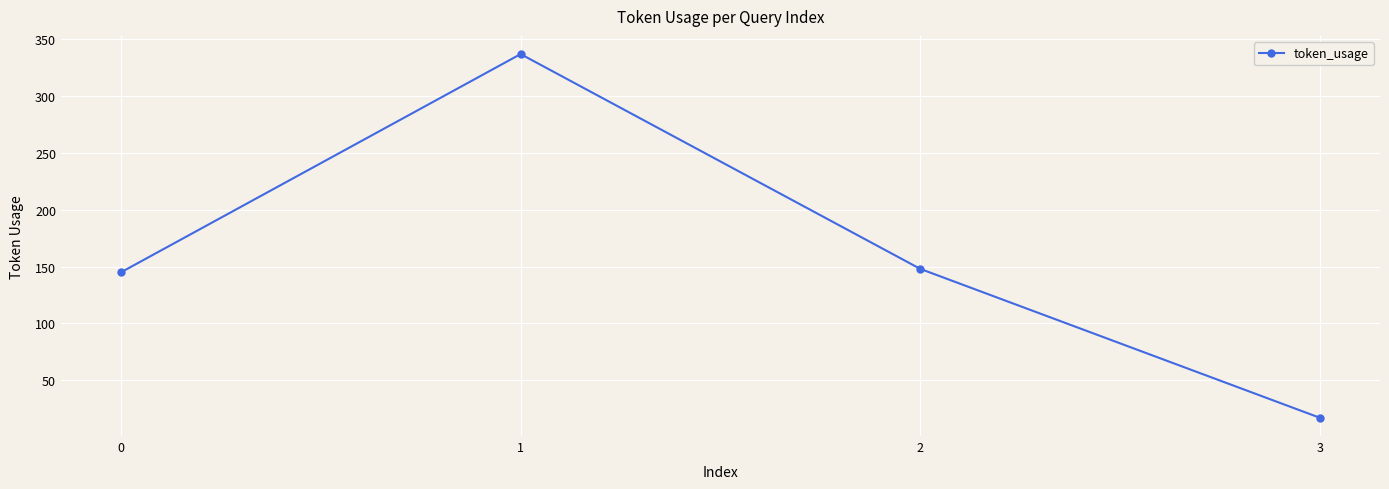

How many lines are shown in the chart?

1